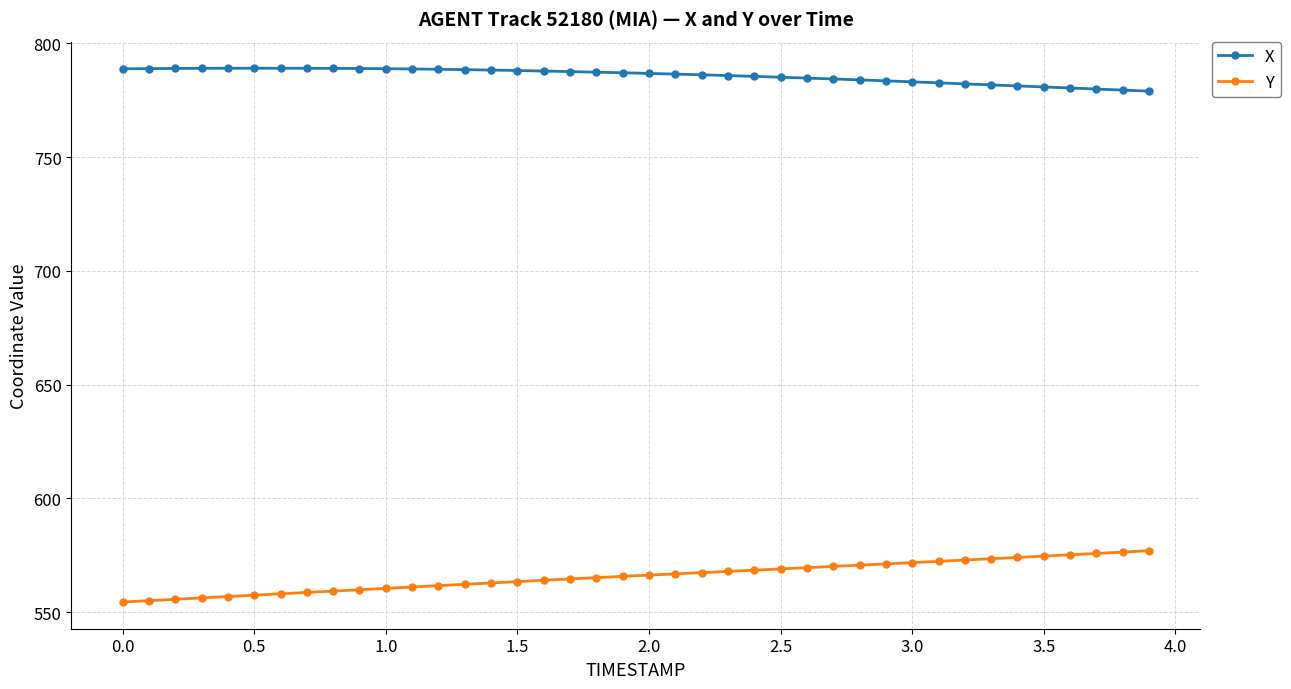

List the series in order of their overall mean, highest first.

X, Y